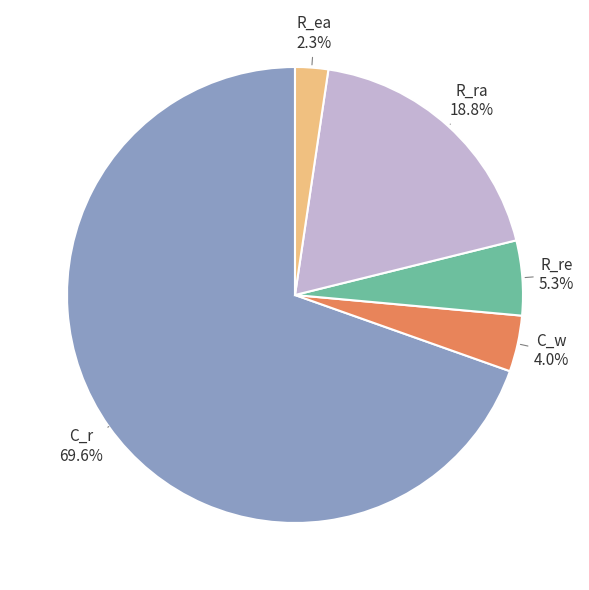

To the nearest percent, what is the combined percentage of C_r and R_ea?

72%